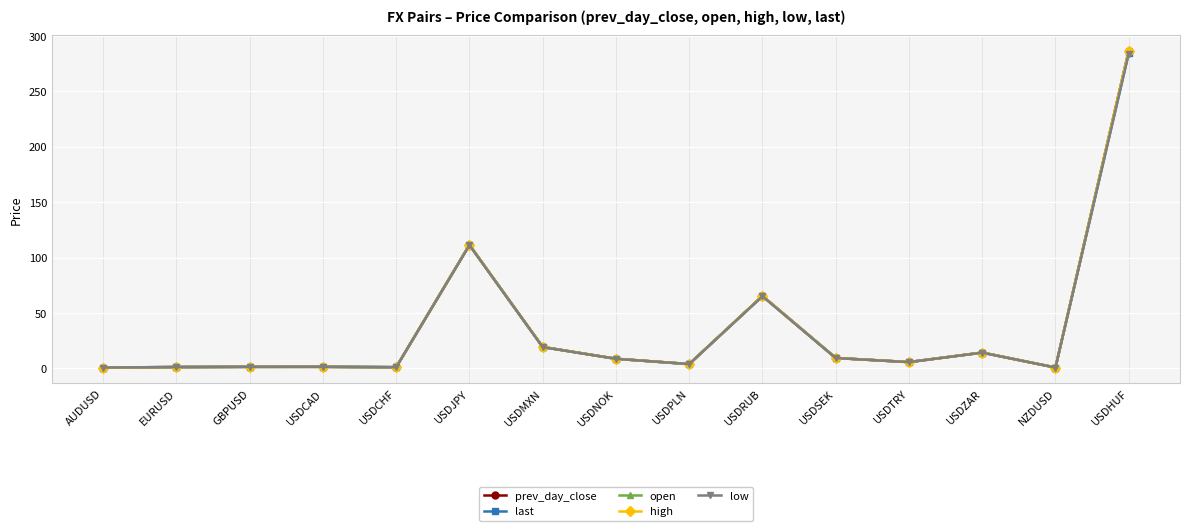

At which label is open closest to 143?

USDJPY